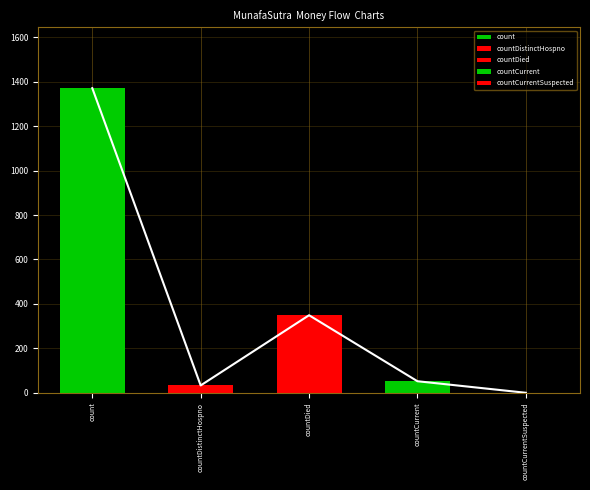

What is the difference between the maximum and minimum values?

1371